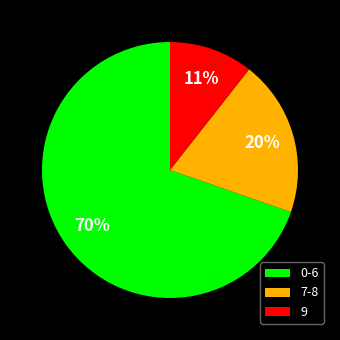

Is there any slice that represents more than half of the pie?

Yes